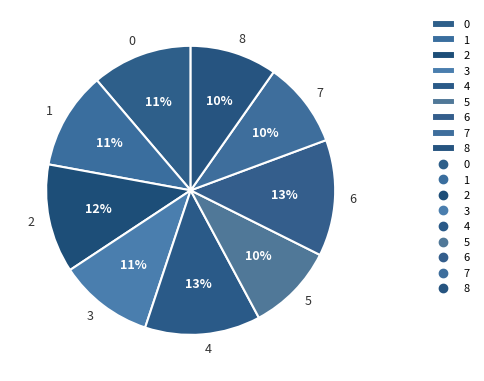

Do 2 and 3 together represent more than half of the pie?

No